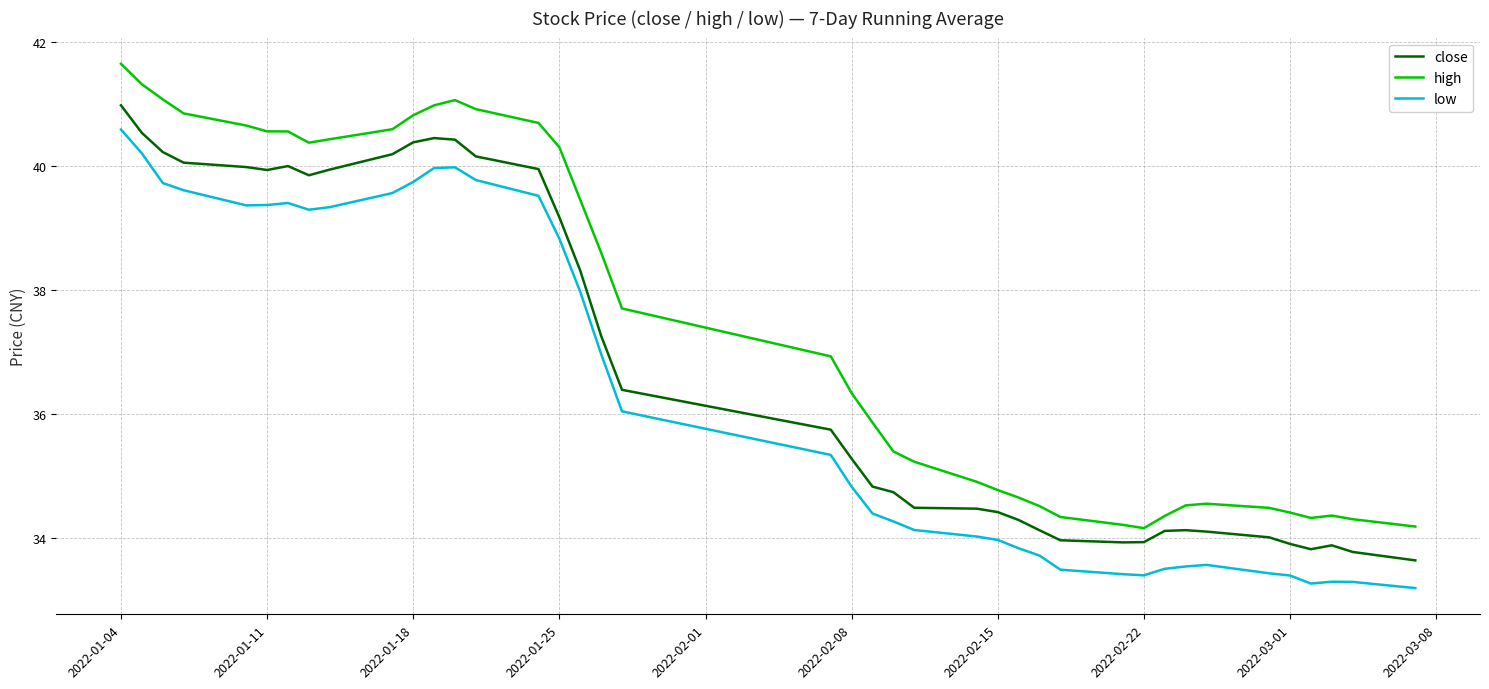

What is the average value of the high series?

37.5